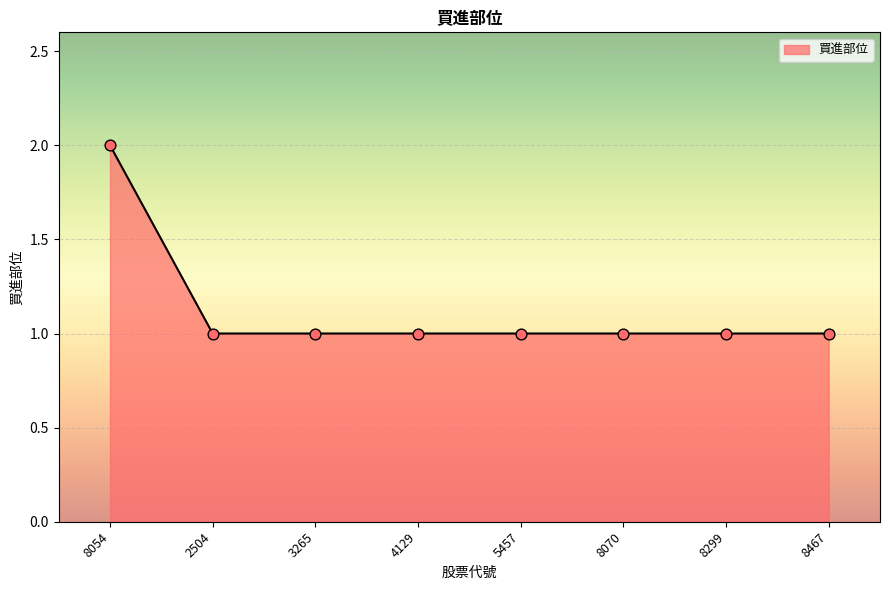

Approximately how many times larger is the value at 8299 compared to 4129?

1.0